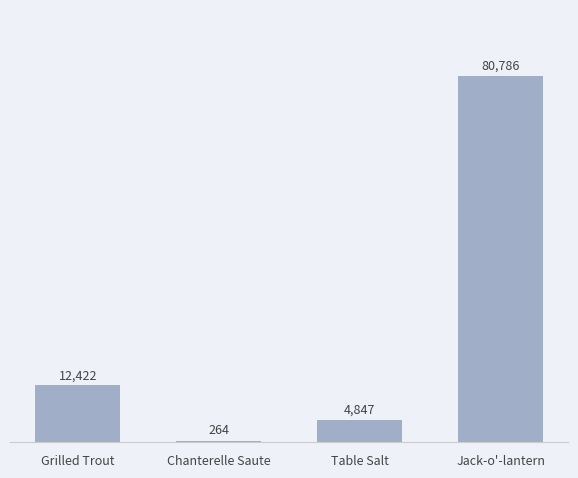

What is the sum of all values?

98319